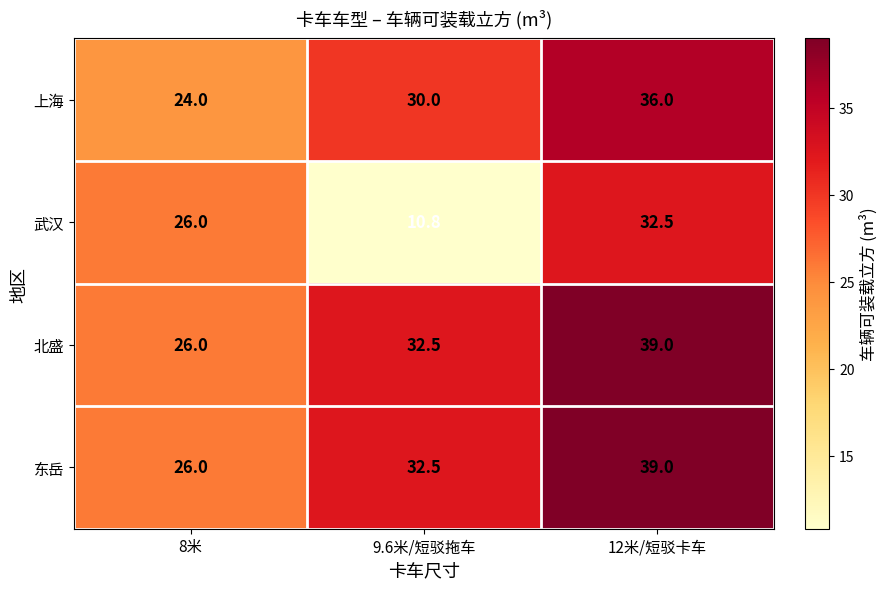

Where is 东岳 nearest to the value 32?

9.6米/短驳拖车